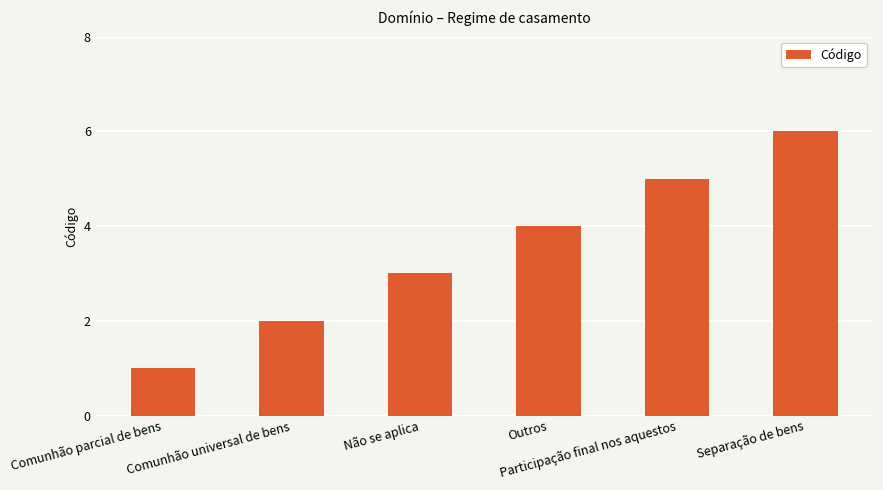

What is the difference between the second highest and minimum values?

4